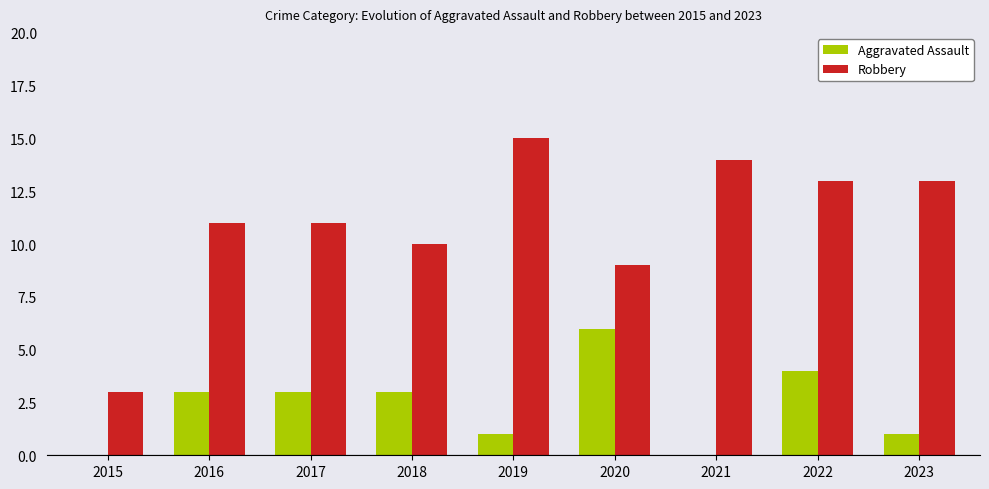

What is the maximum value shown in the chart?

15